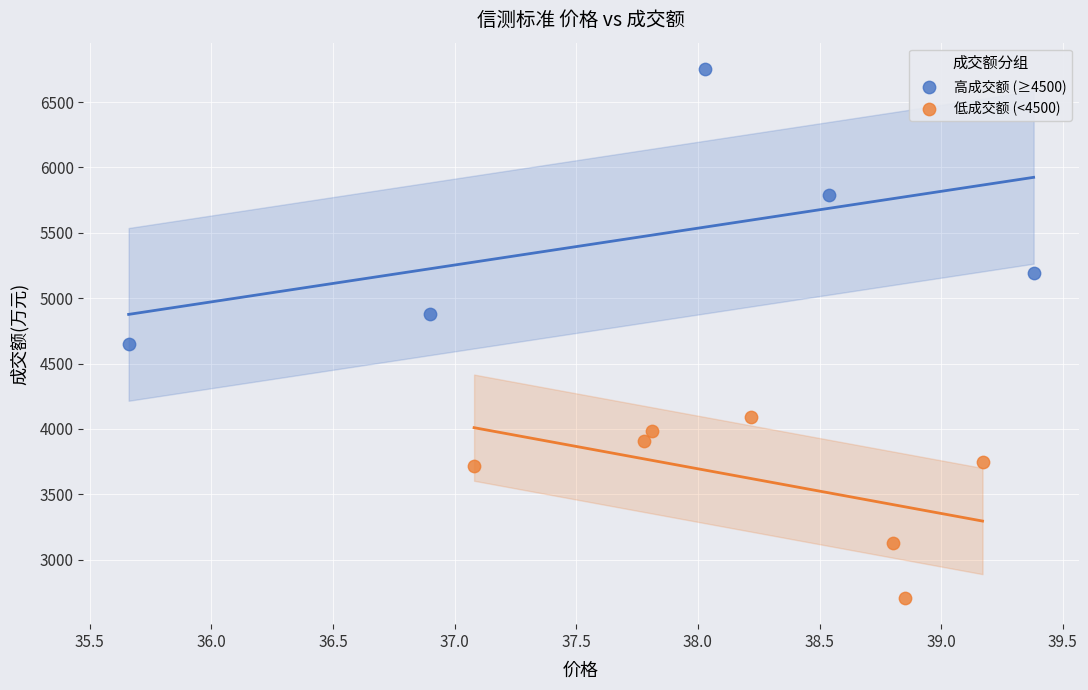

What are all the series names shown in the legend?

高成交额 (≥4500), 低成交额 (<4500)